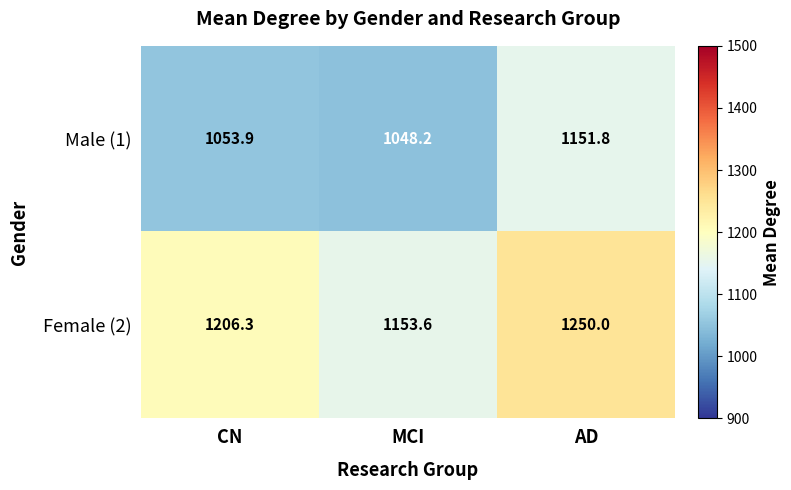

How many data points does each series have?

3